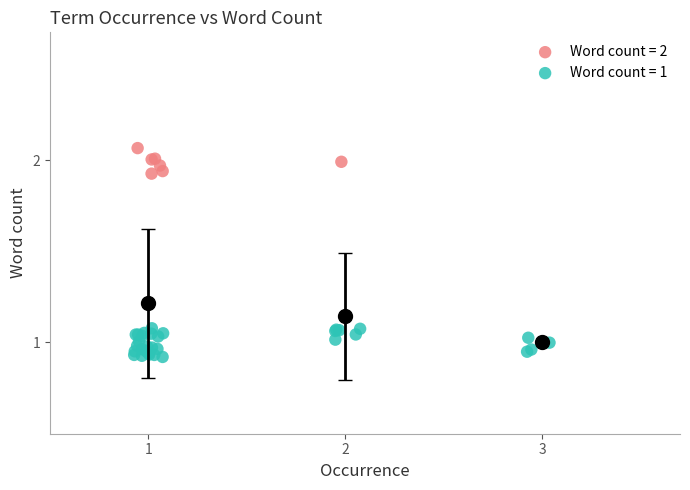

Which series has the largest Y range (max minus min)?

Word count = 1